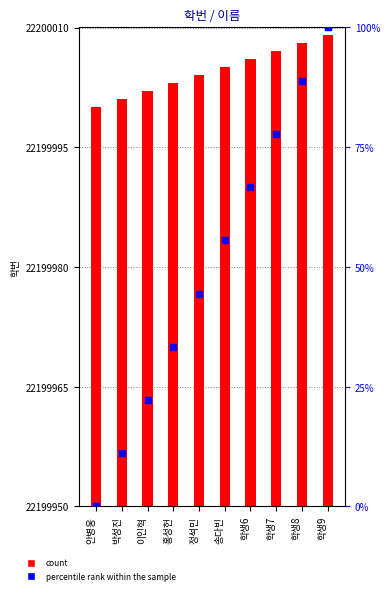

Which series reaches the minimum Y coordinate?

percentile rank within the sample